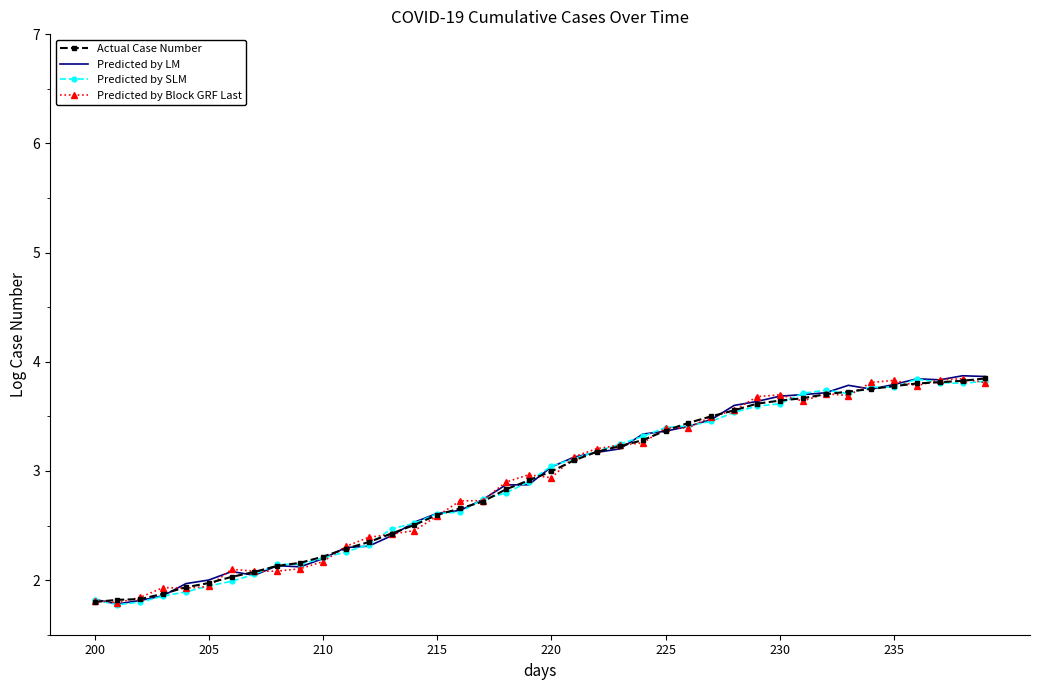

True or false: Predicted by SLM has more than 2 points higher than both neighbors.

True